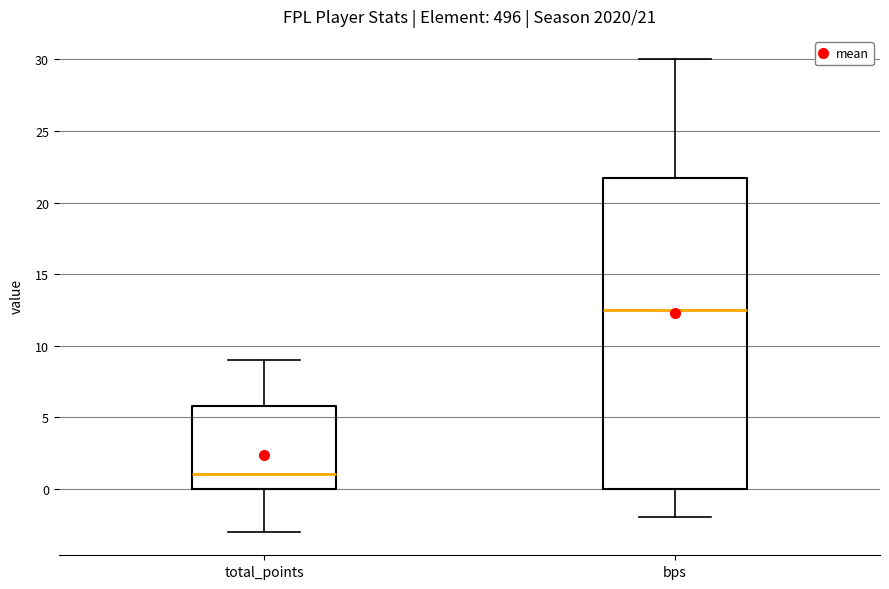

Which box is the tallest, from its lower edge to its upper edge?

bps